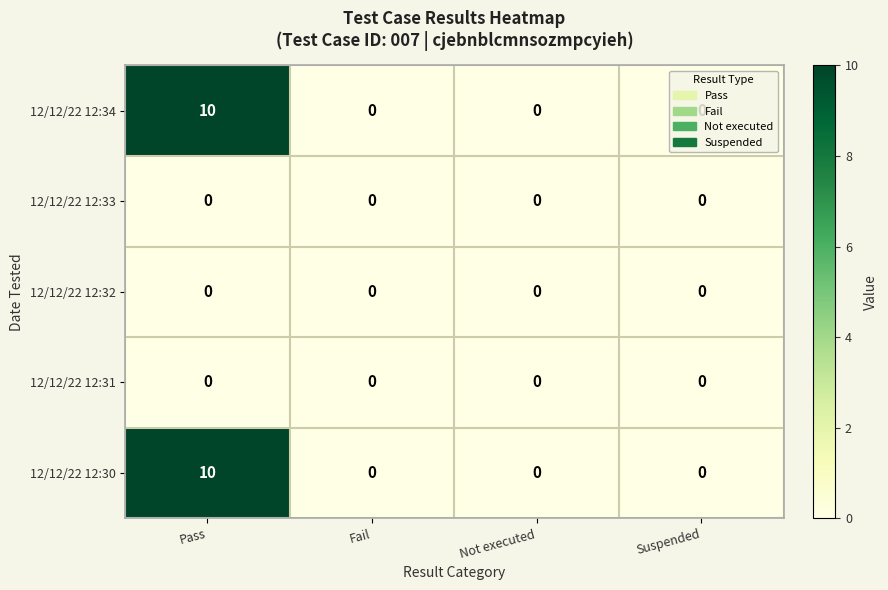

The 12/12/22 12:30 series shows 6 at Suspended. True or false?

False